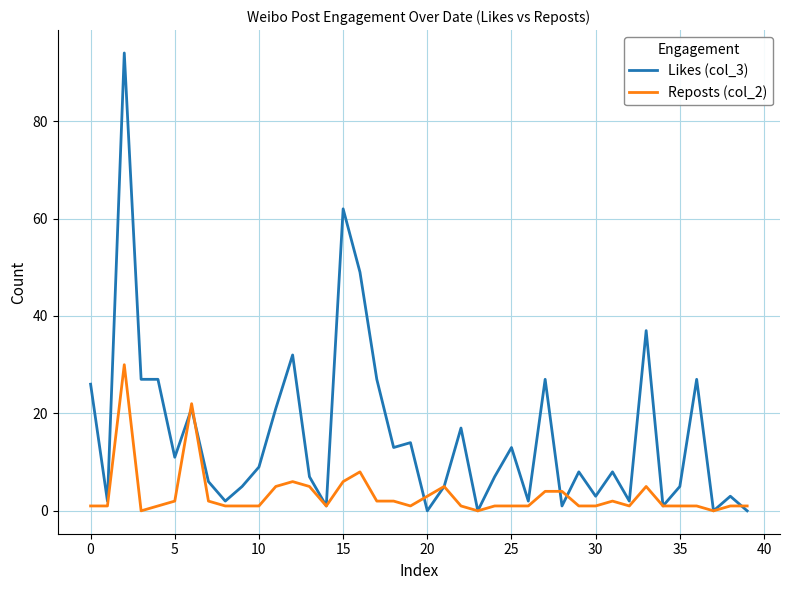

List the series in order of their overall mean, lowest first.

Reposts (col_2), Likes (col_3)